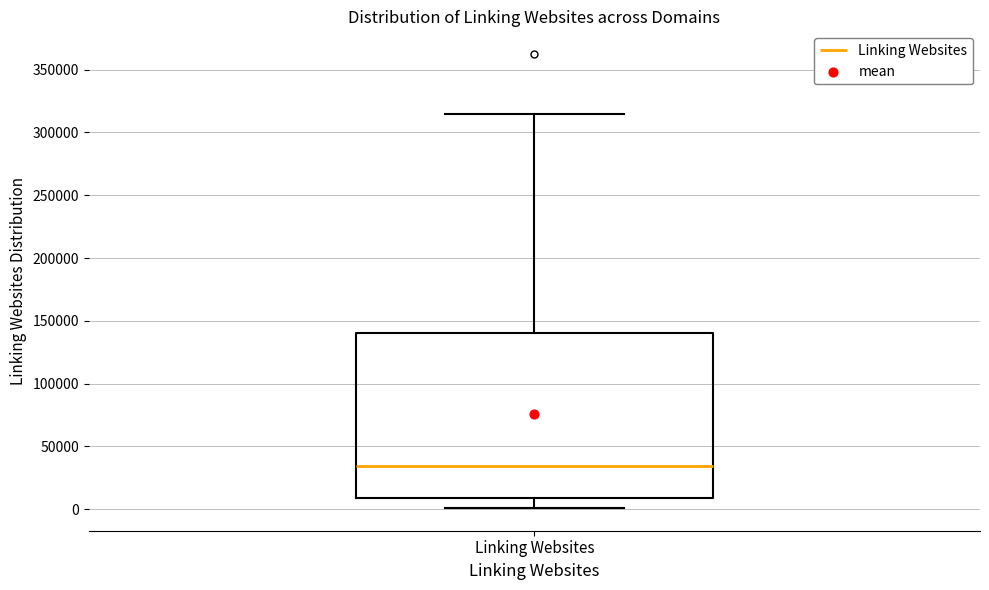

Read this box plot against the y-axis: the position of the median line, the range covered by the box, and the ends of both whiskers. The values are not printed on the chart, so give them approximately, as read against the axis.

median 35000, box 10000 to 140000, whiskers 0 to 315000